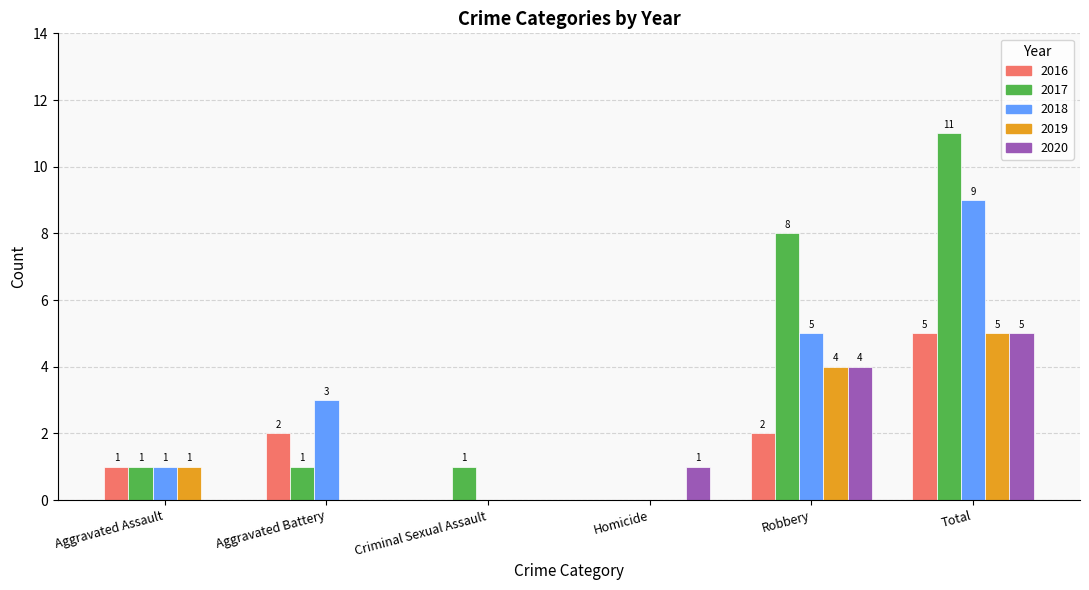

Which series has the largest total across all categories?

2017